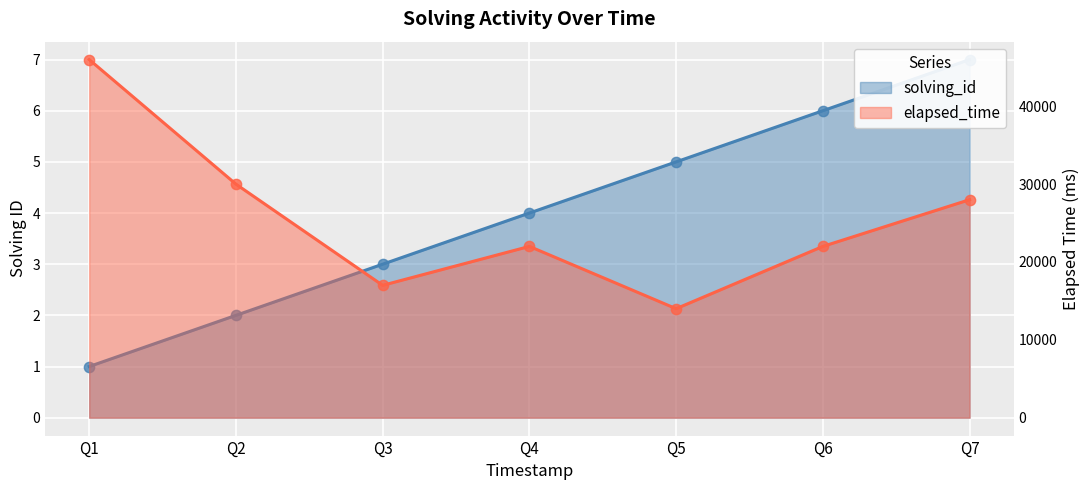

Which series has the largest Y range (max minus min)?

elapsed_time